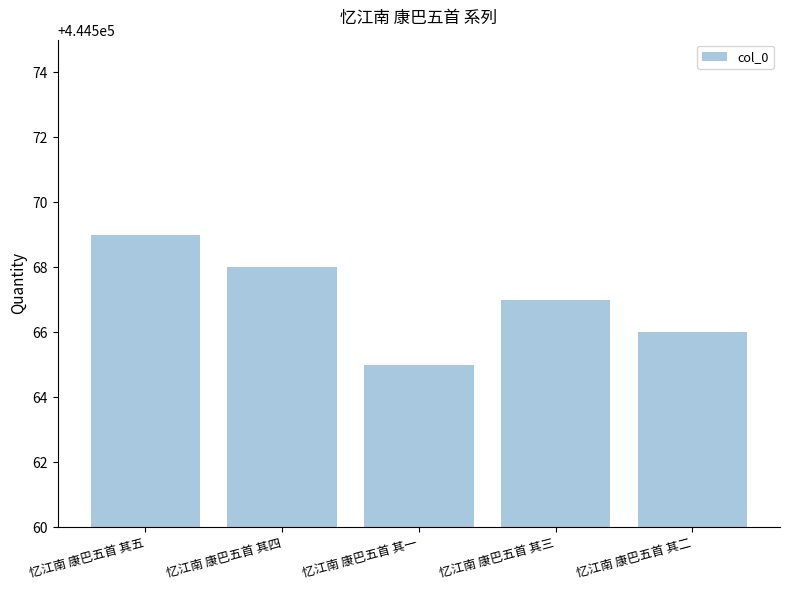

What is the label of the 3rd bar from the left?

忆江南 康巴五首 其一